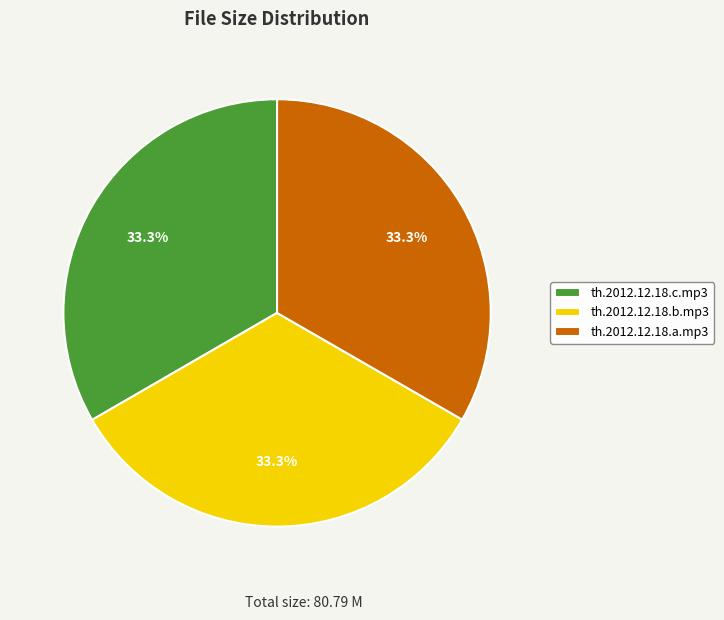

The th.2012.12.18.c.mp3 slice represents 48% of the pie. True or false?

False